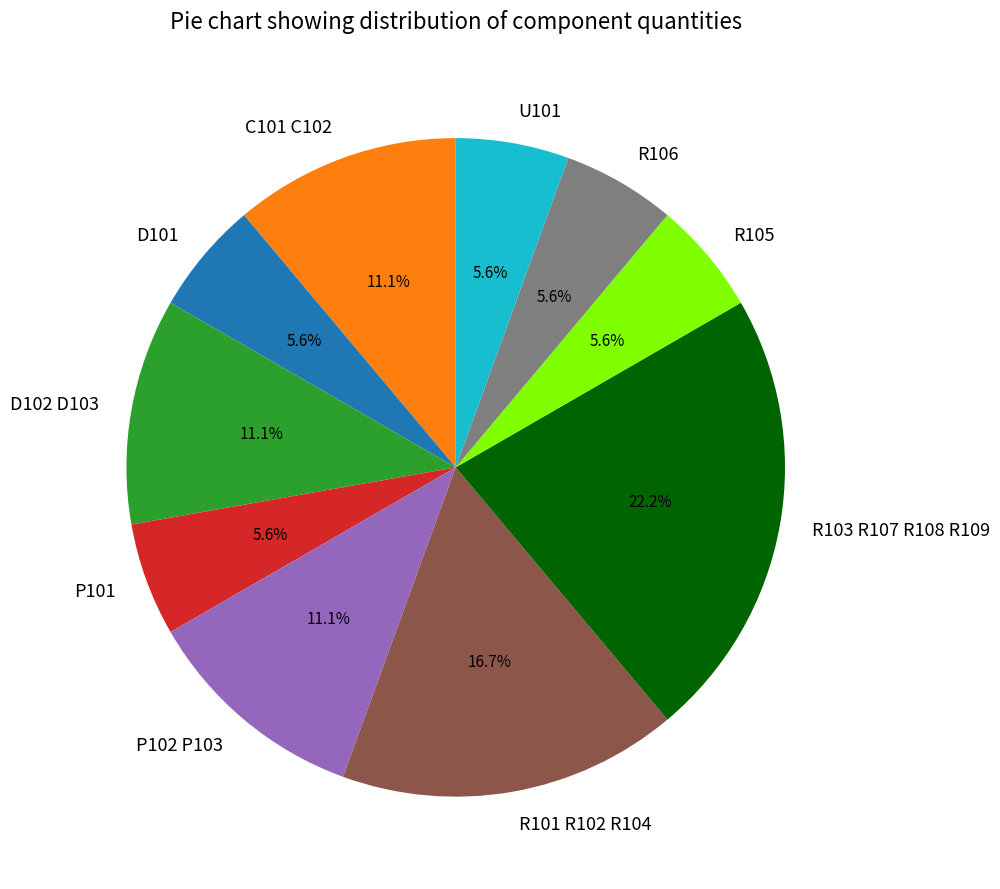

What is the largest slice in the pie chart?

R103 R107 R108 R109